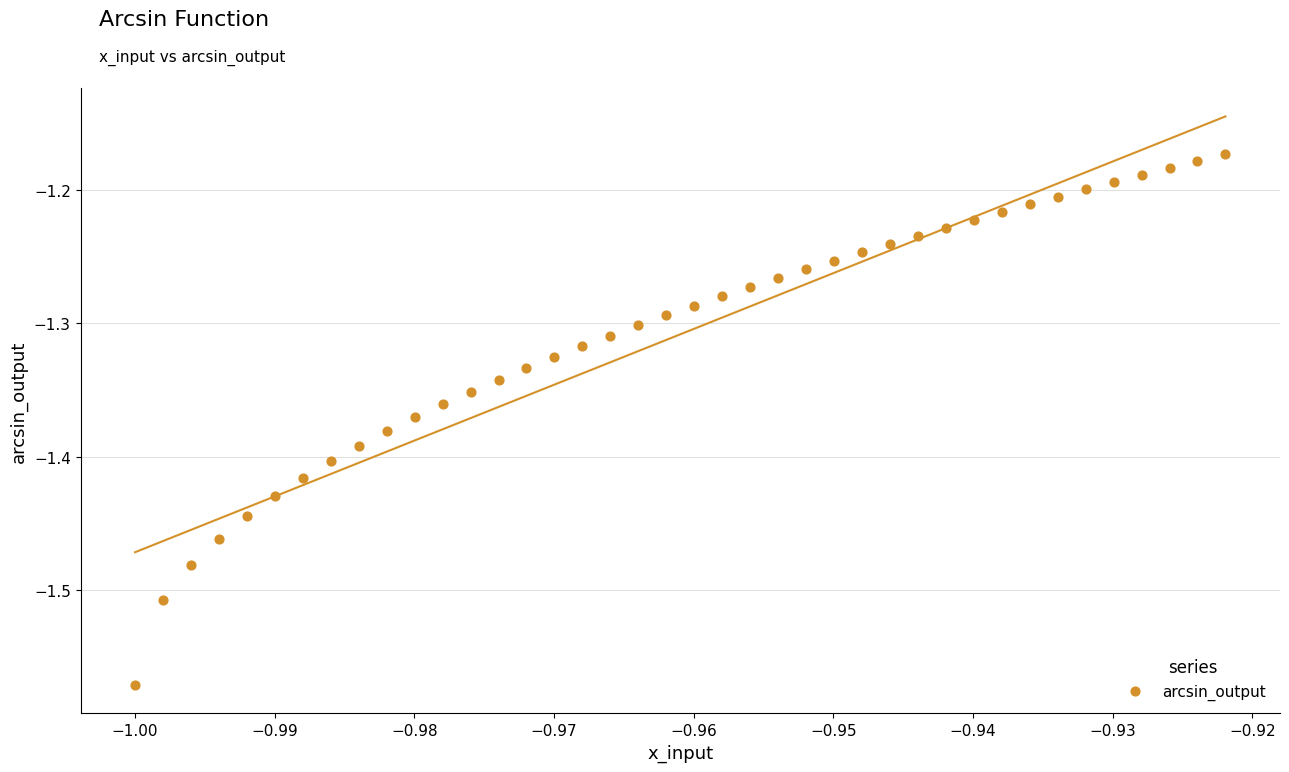

What is the range of Y values (max minus min)?

0.4